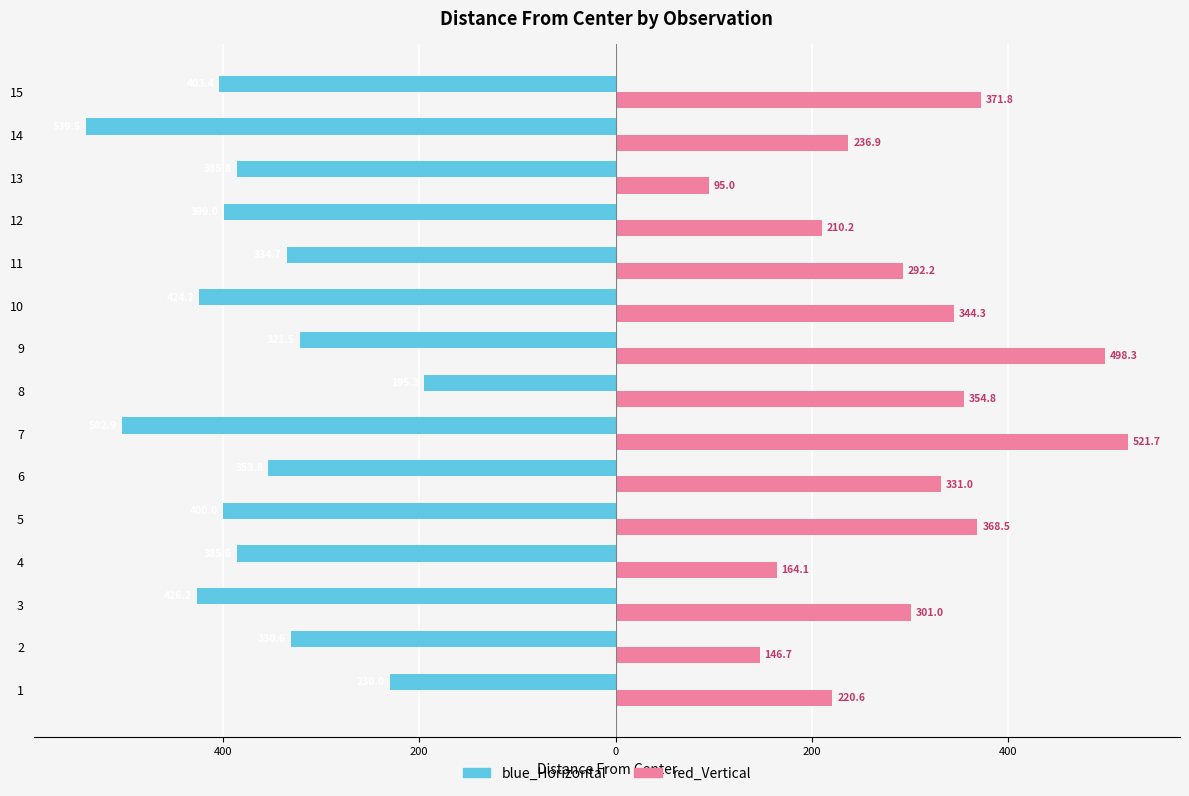

What is the sum of all red_Vertical values?

4457.2